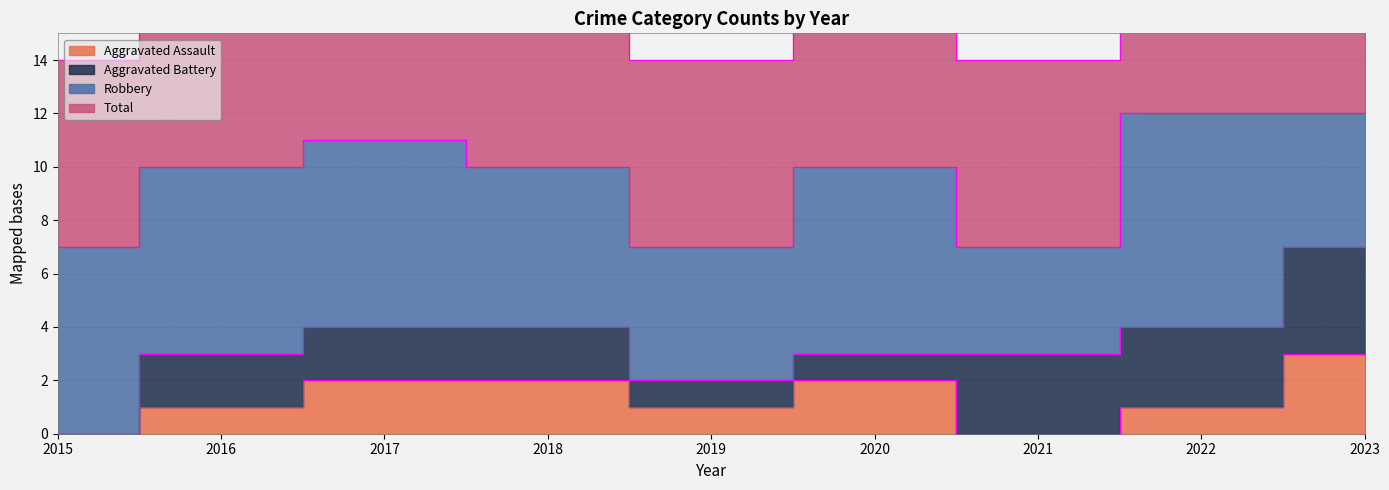

True or false: Total and Aggravated Assault intersect in this chart.

False